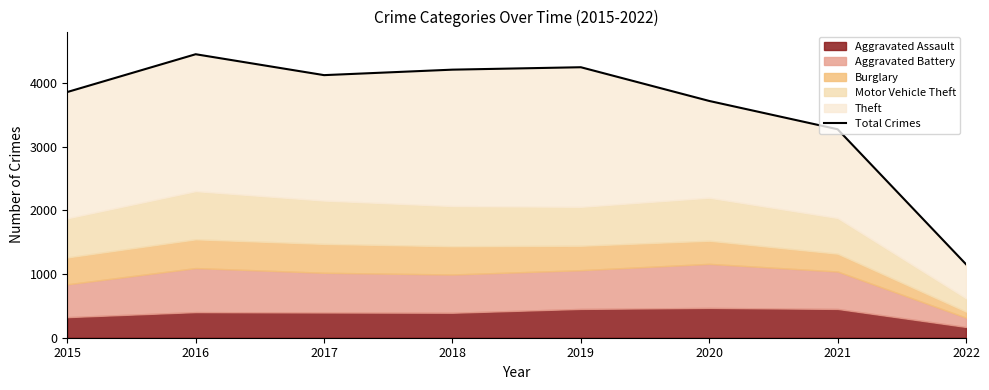

How many points are higher than both their immediate neighbors (excluding endpoints)?

2